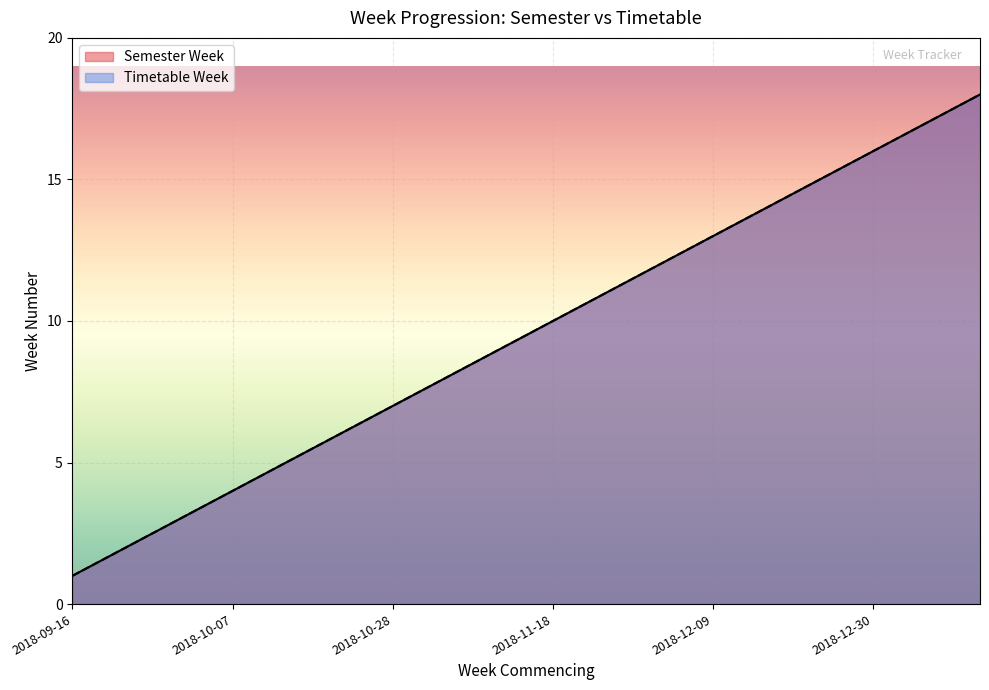

True or false: Semester Week and Timetable Week cross at least once.

False